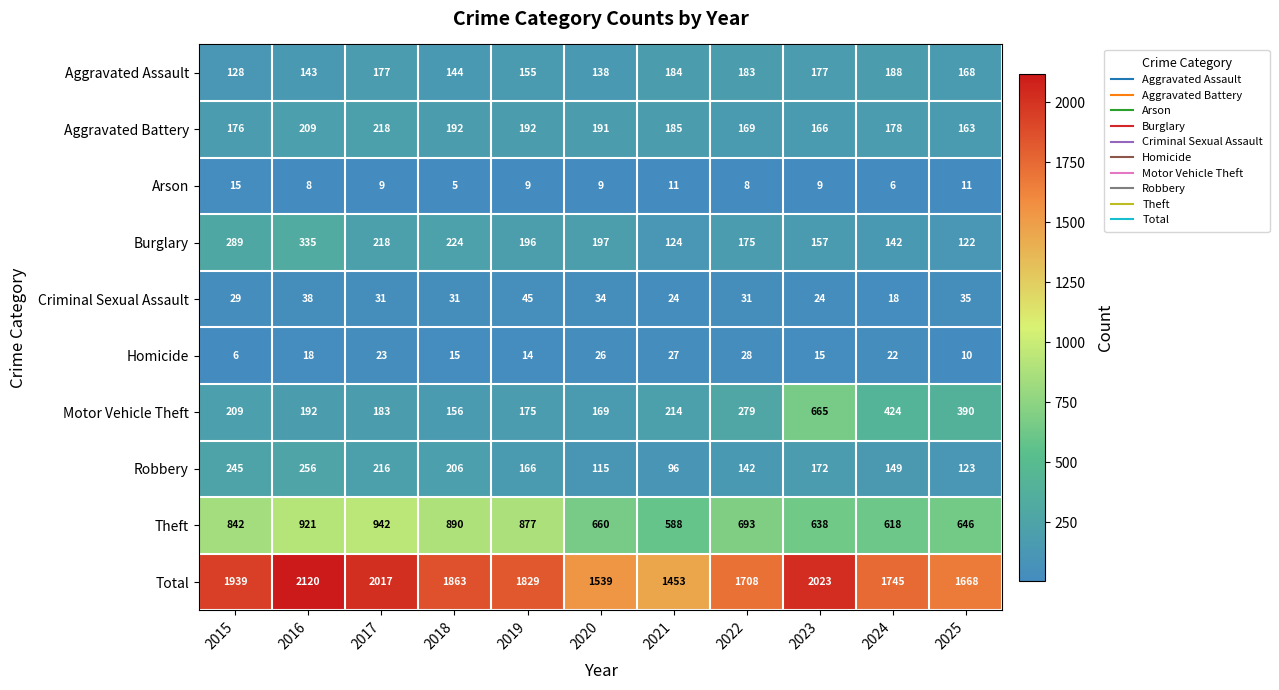

At 2024, list the series in order from largest to smallest.

Total, Theft, Motor Vehicle Theft, Aggravated Assault, Aggravated Battery, Robbery, Burglary, Homicide, Criminal Sexual Assault, Arson